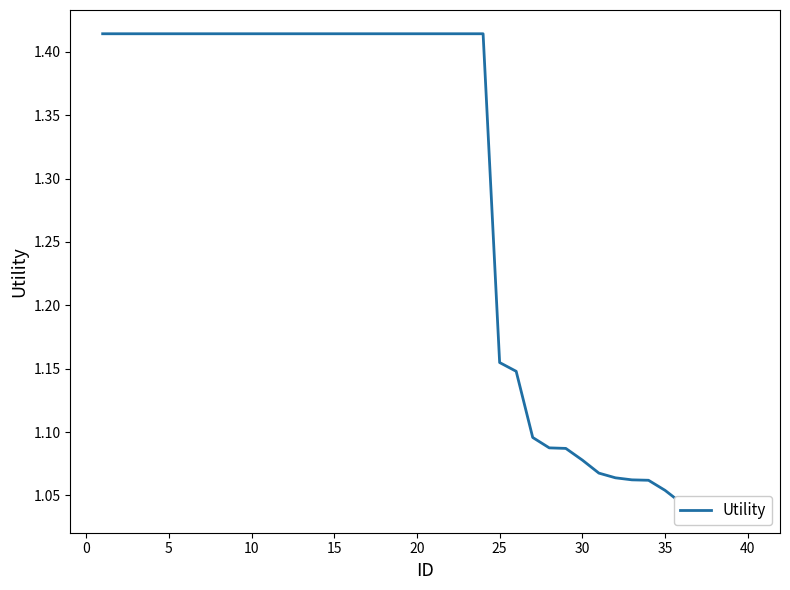

What is the smallest value displayed?

1.0